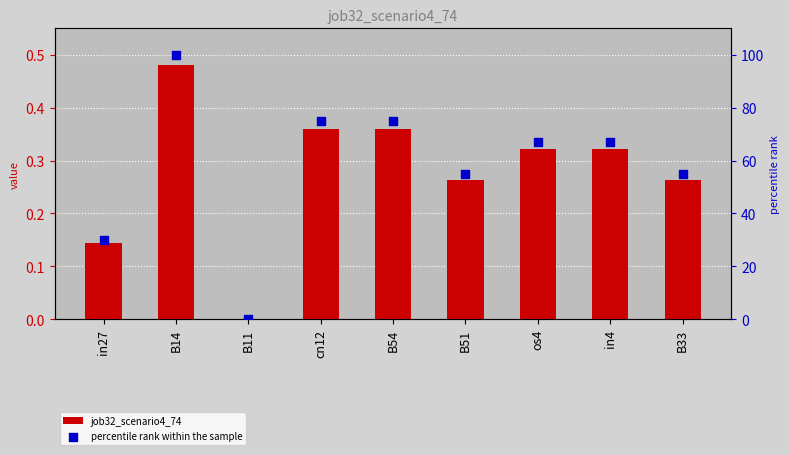

Is the value of percentile rank within the sample at os4 greater than the value of job32_scenario4_74 at in27?

Yes